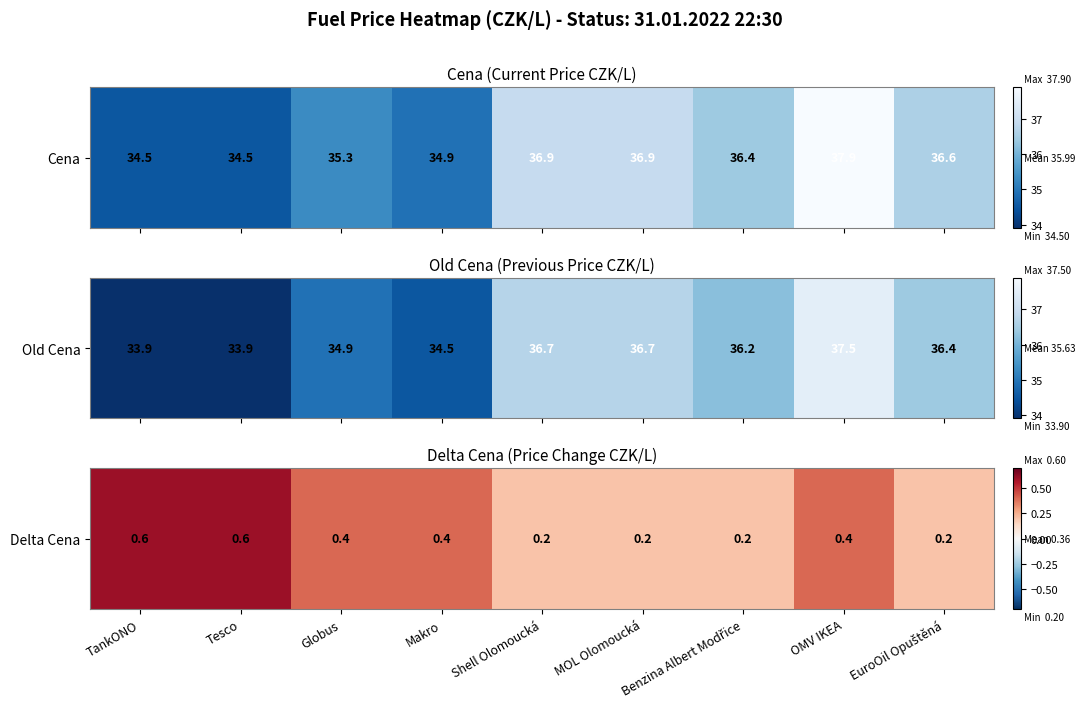

What is the difference between the maximum and second lowest values?

0.4